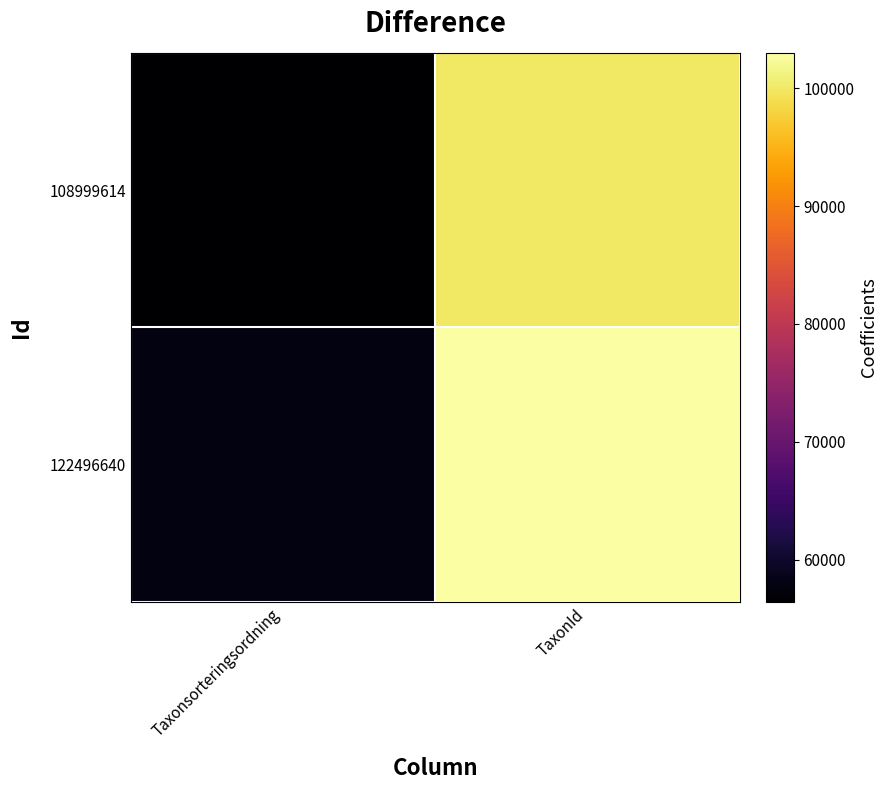

At which category does the chart reach its minimum across all series?

Taxonsorteringsordning